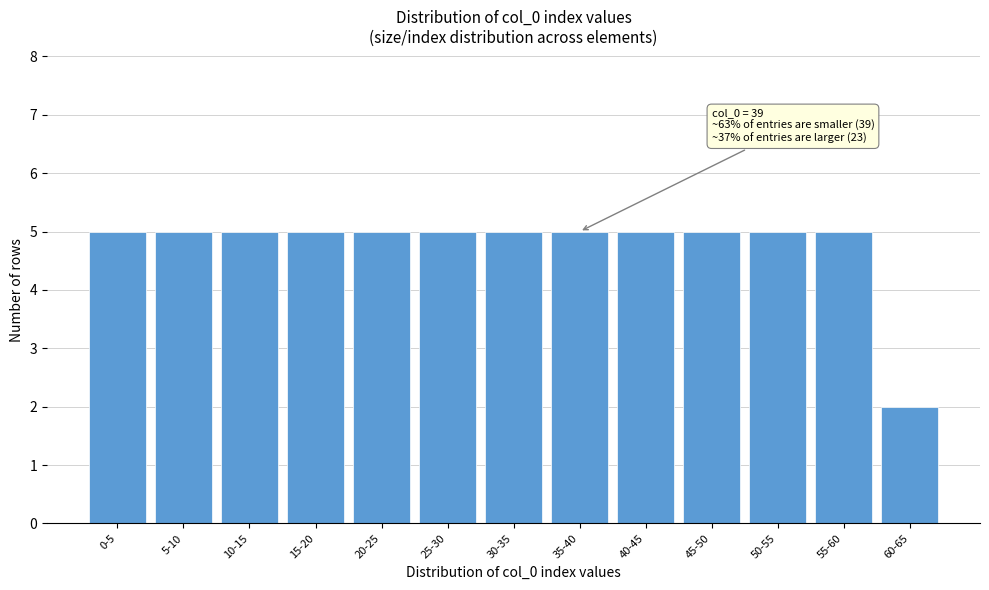

Reading left to right, extract all data points from this chart.

0-5=5	5-10=5	10-15=5	15-20=5	20-25=5	25-30=5	30-35=5	35-40=5	40-45=5	45-50=5	50-55=5	55-60=5	60-65=2